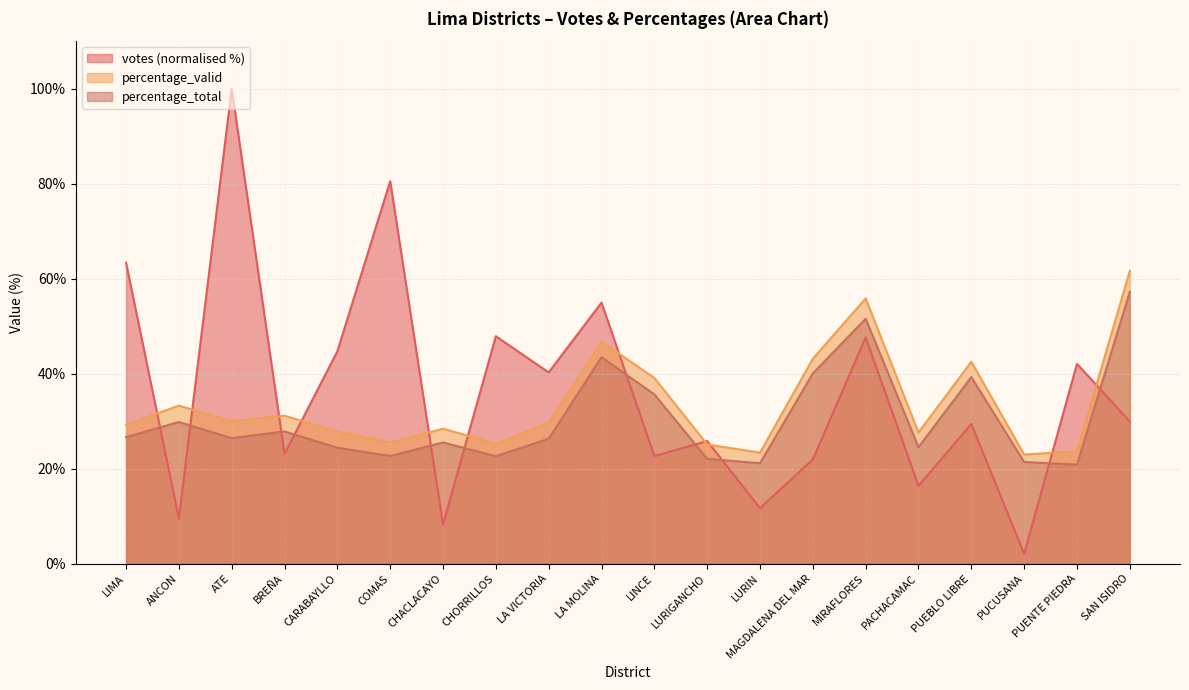

How many lines are shown in the chart?

3